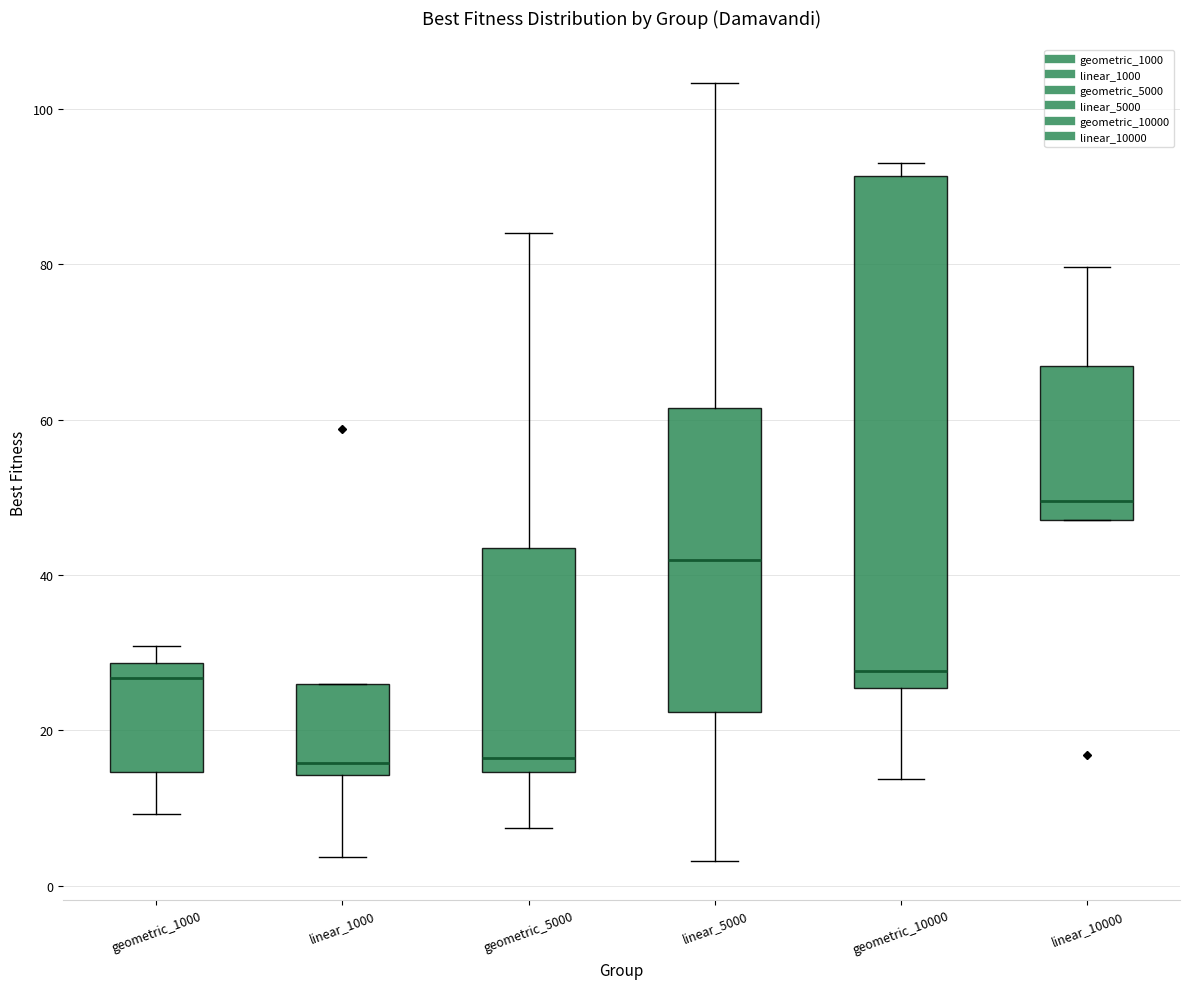

Which box is the tallest, from its lower edge to its upper edge?

geometric_10000